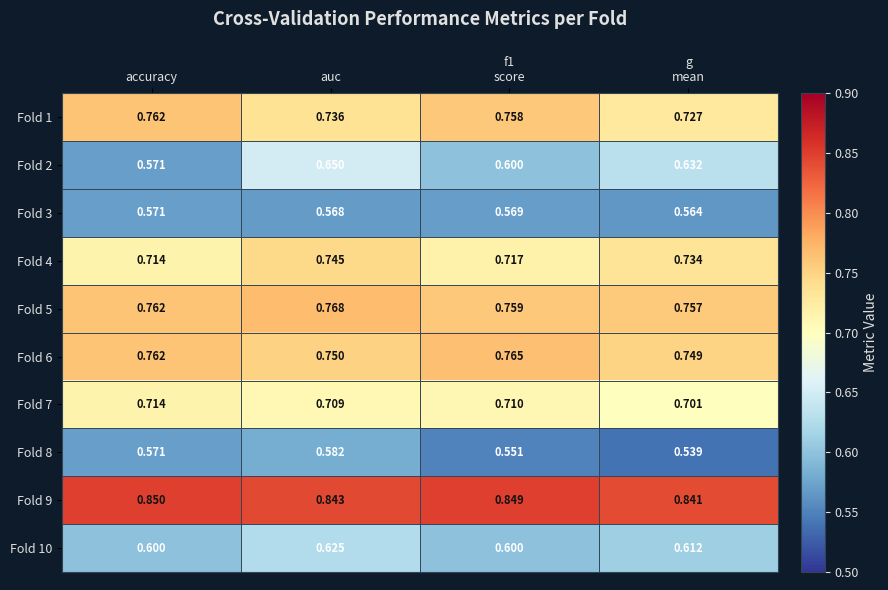

Which category has the highest value in the Fold 4 series?

auc